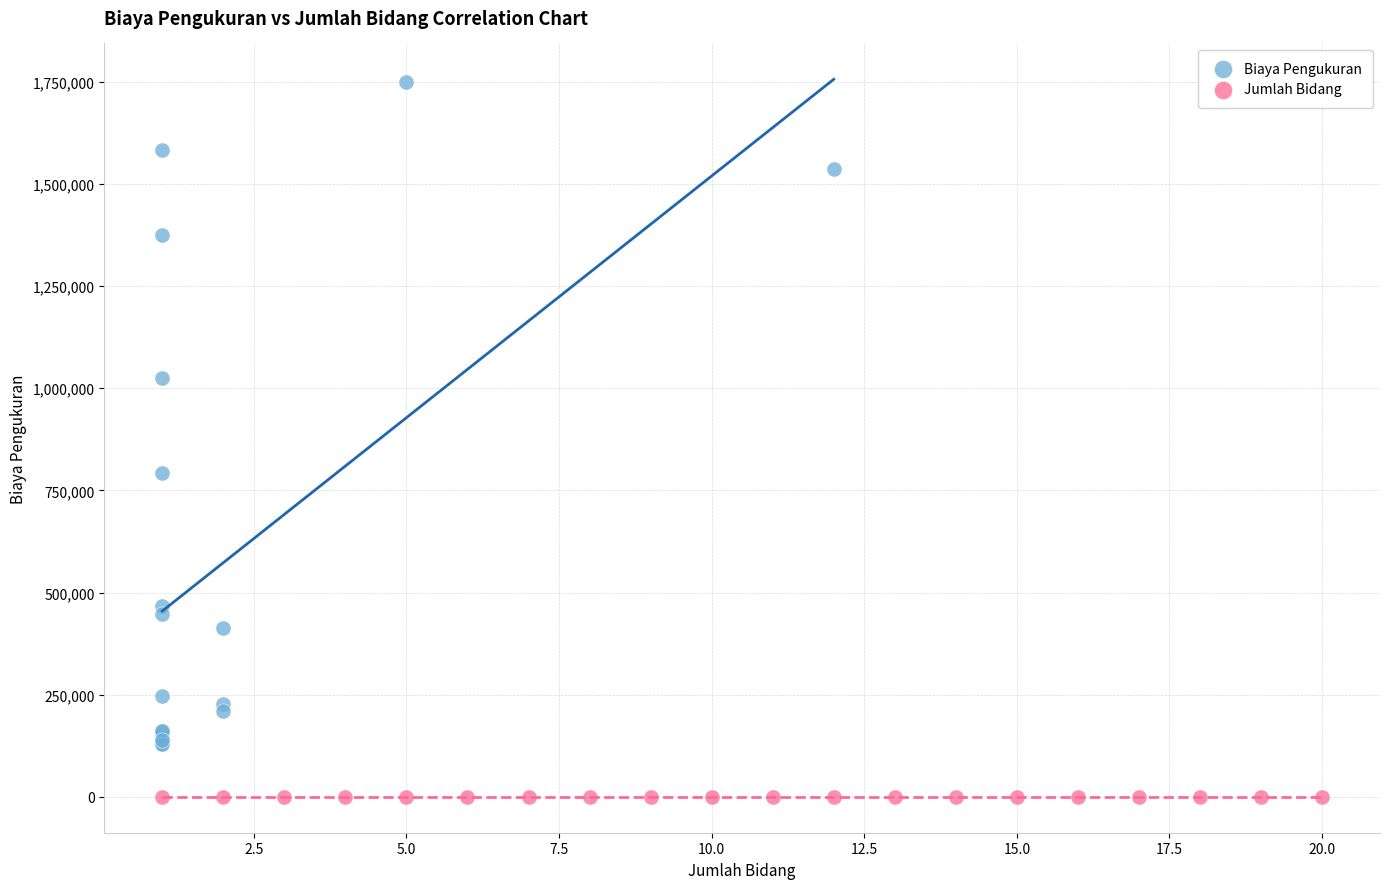

What are all the series names shown in the legend?

Biaya Pengukuran, Jumlah Bidang